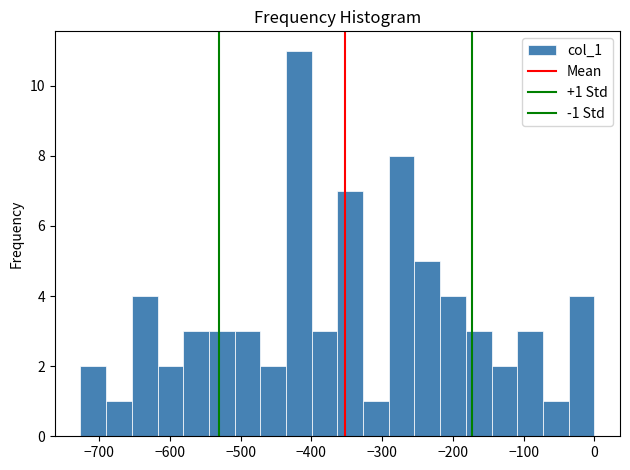

Read against the x-axis, roughly where is the centre of the tallest bar?

-420